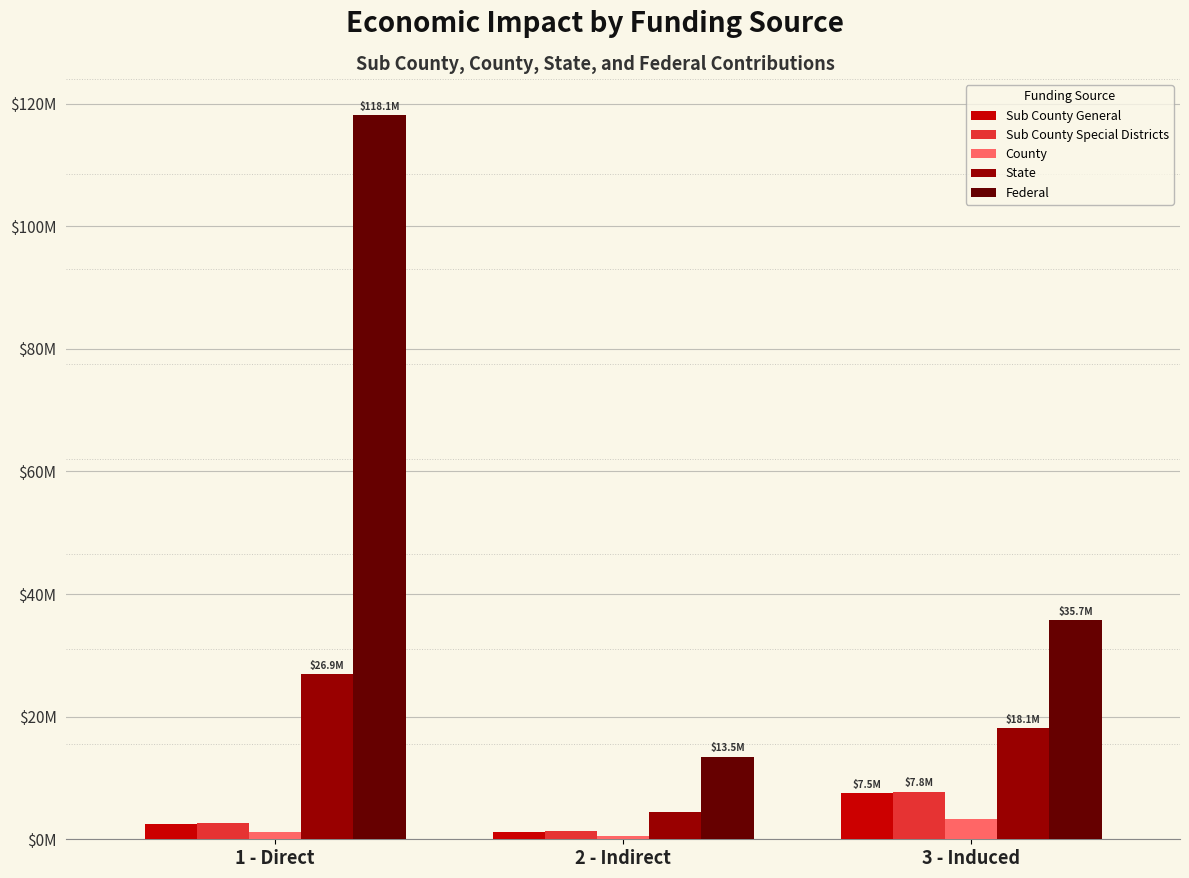

At which category is the sum across all series the highest?

1 - Direct